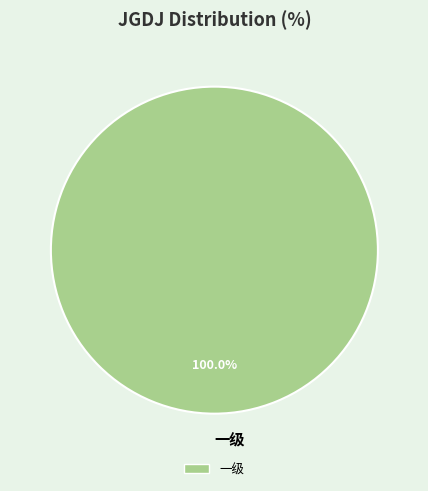

Is there any slice that represents more than half of the pie?

Yes